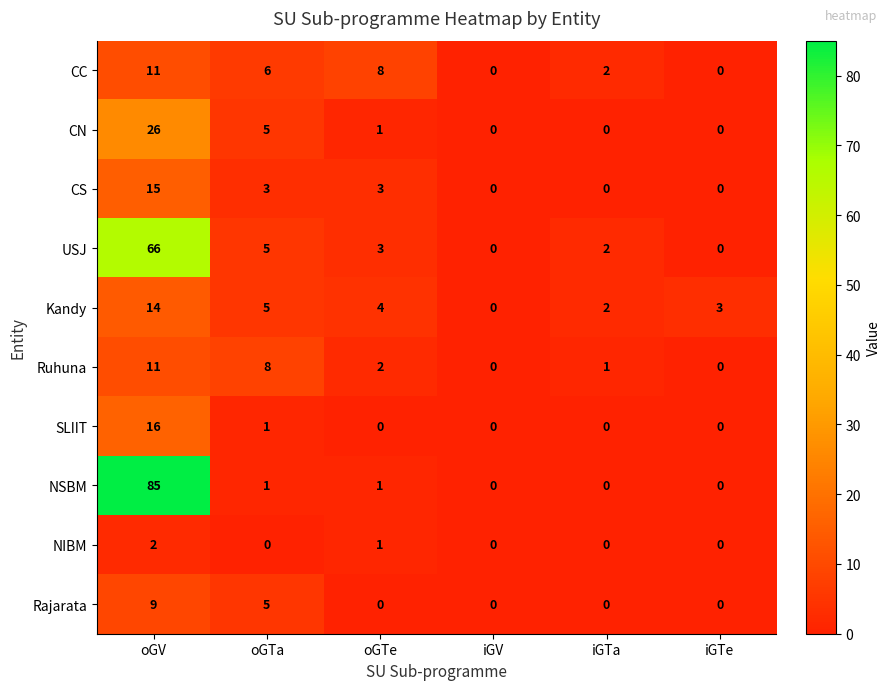

The value of NIBM at iGTe is 1. True or false?

False